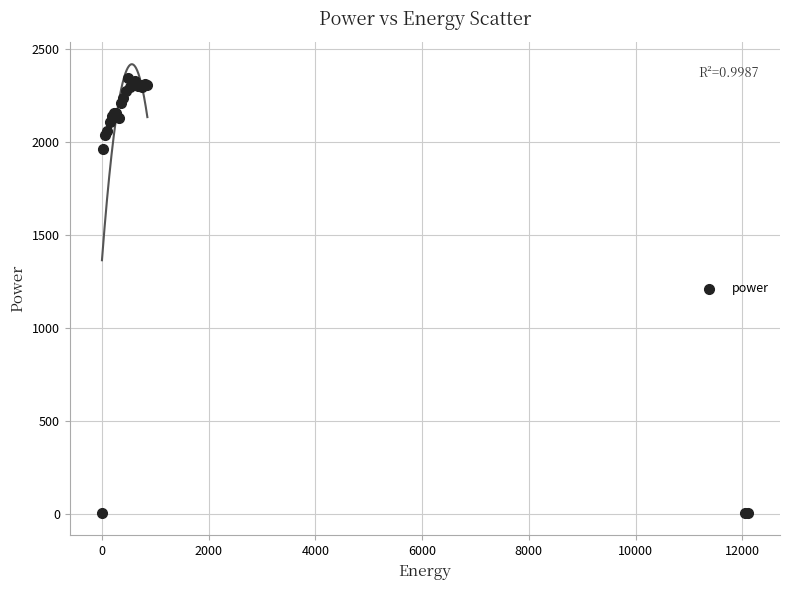

What Y value in the scatter plot is closest to 1173?

1962